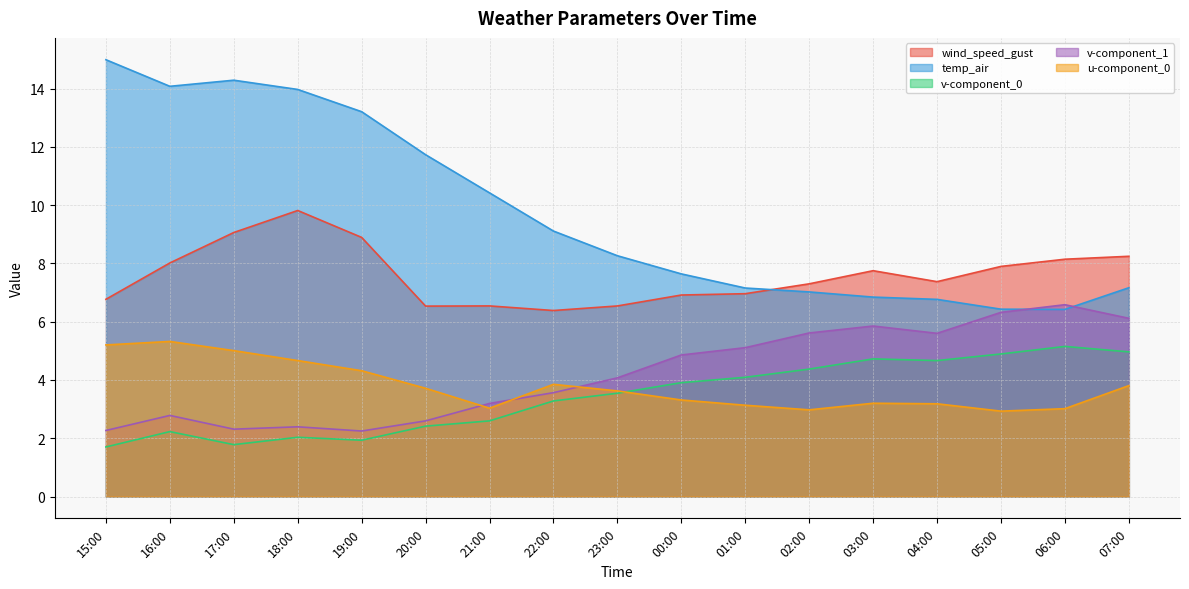

Where is the first local maximum for v-component_0?

16:00